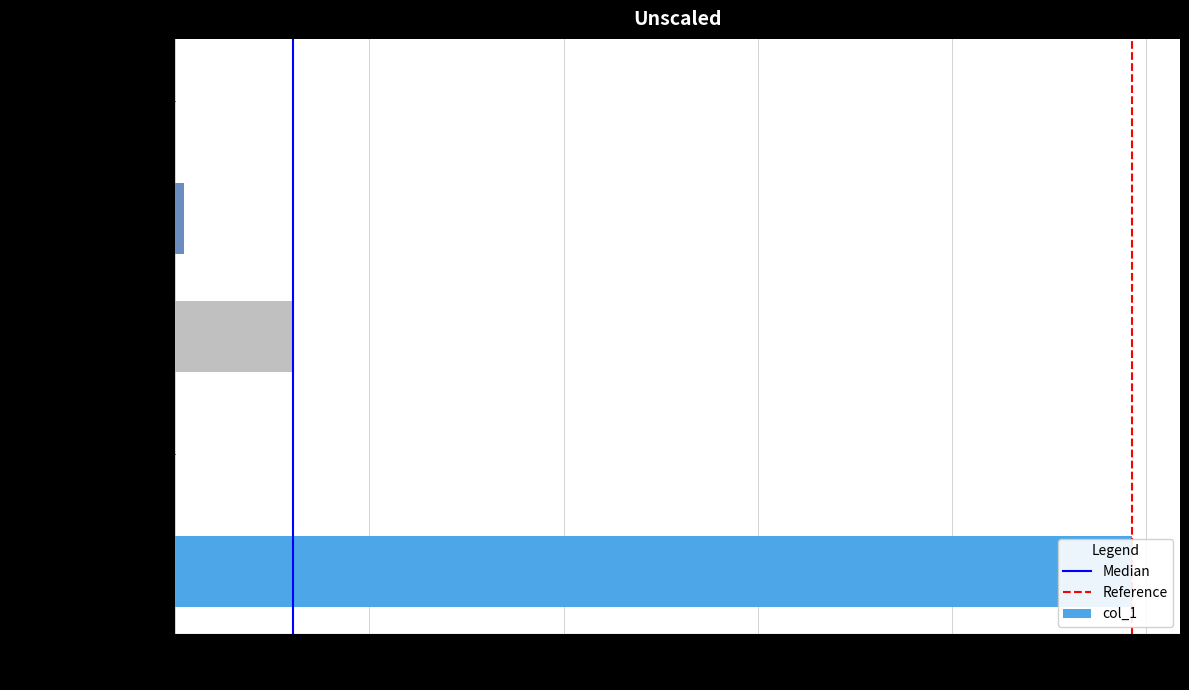

What is the label of the 5th bar from the left?

countCurrentSuspected